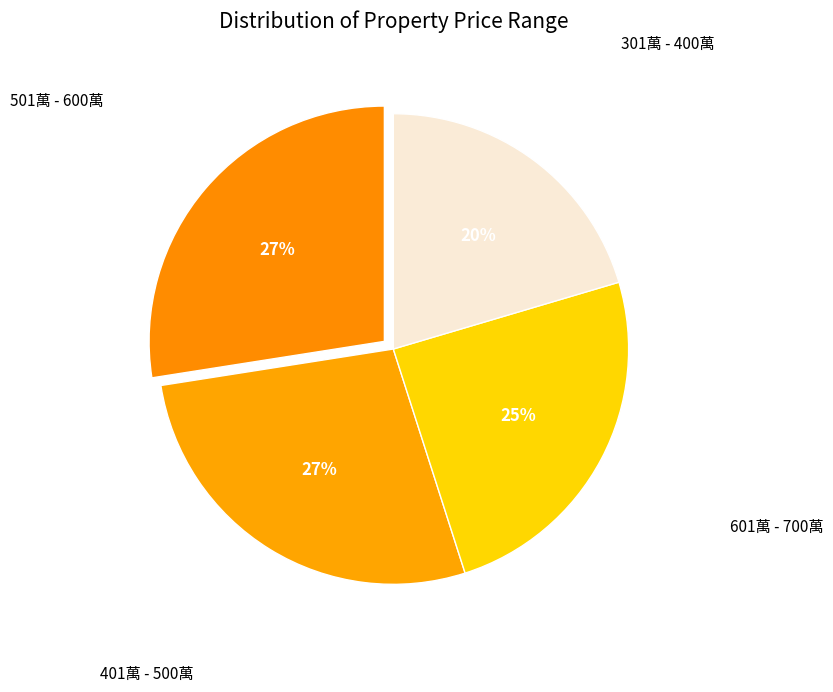

Which category has the biggest portion of the pie?

501萬 - 600萬